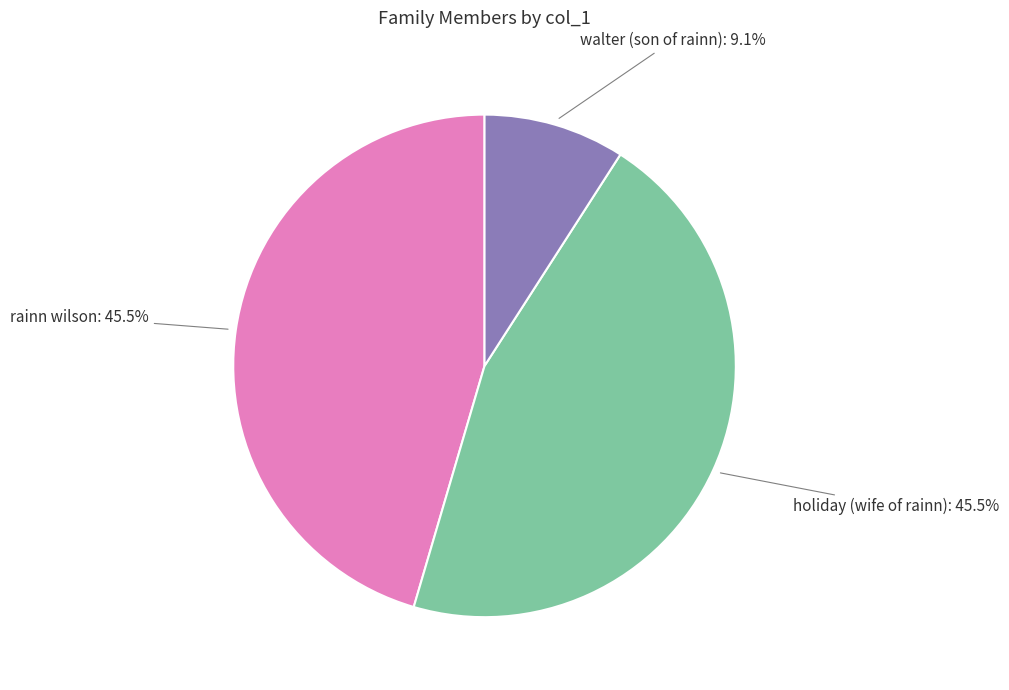

To the nearest percent, what is the difference between the largest and smallest slice percentages?

36%